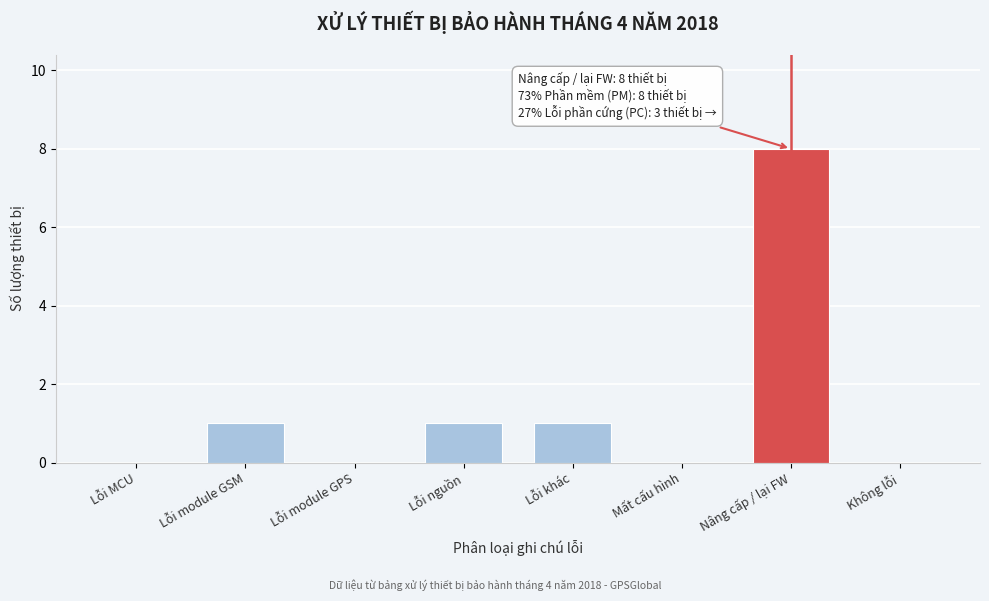

Reading left to right, extract all data points from this chart.

Lỗi MCU=0	Lỗi module GSM=1	Lỗi module GPS=0	Lỗi nguồn=1	Lỗi khác=1	Mất cấu hình=0	Nâng cấp / lại FW=8	Không lỗi=0